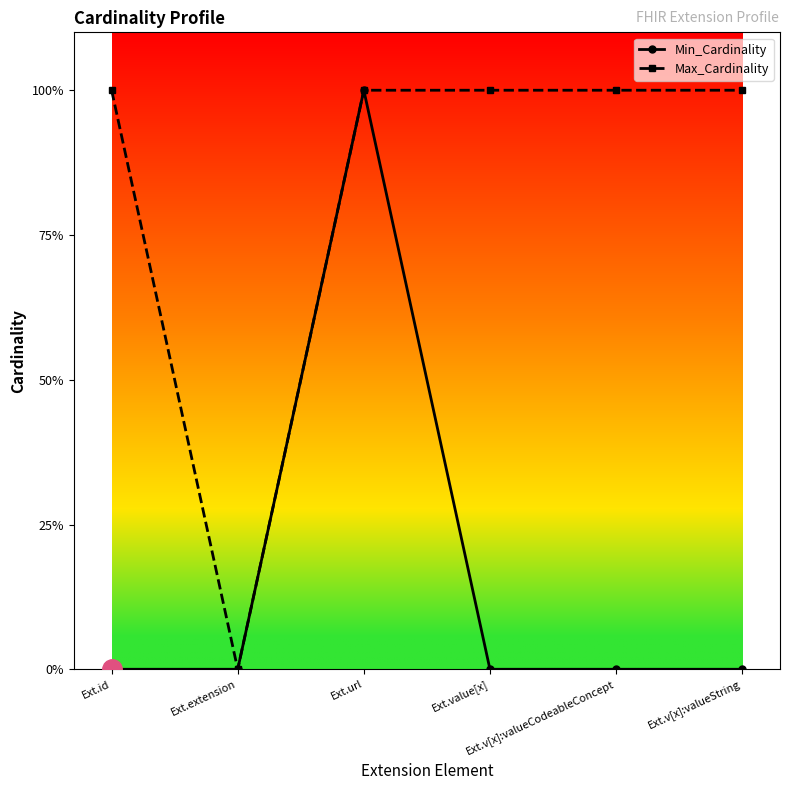

At which label is Max_Cardinality closest to 0?

Ext.extension